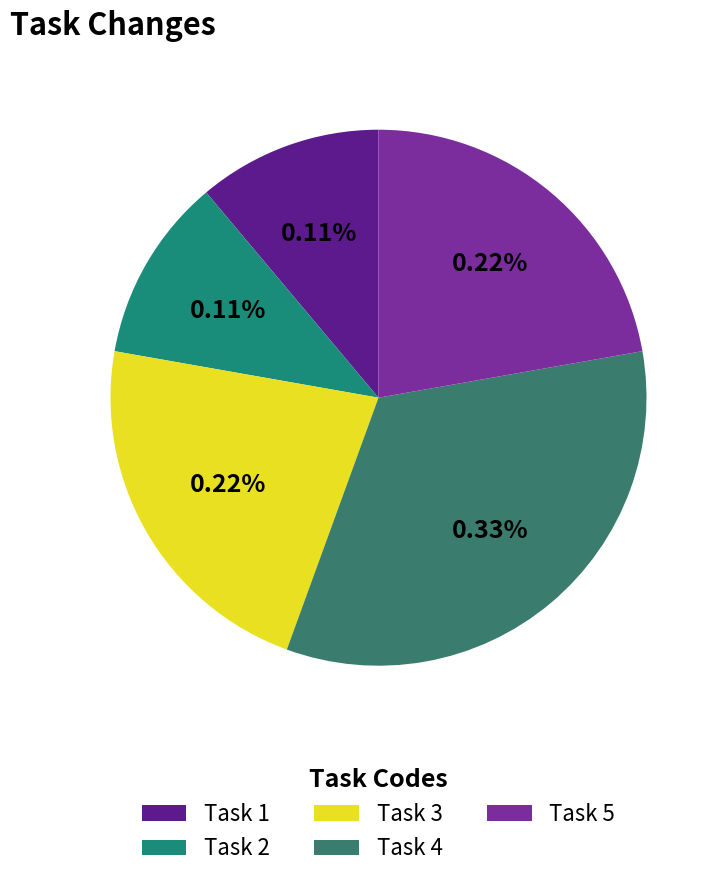

Rank the categories by value from lowest to highest.

Task 1, Task 2, Task 3, Task 5, Task 4